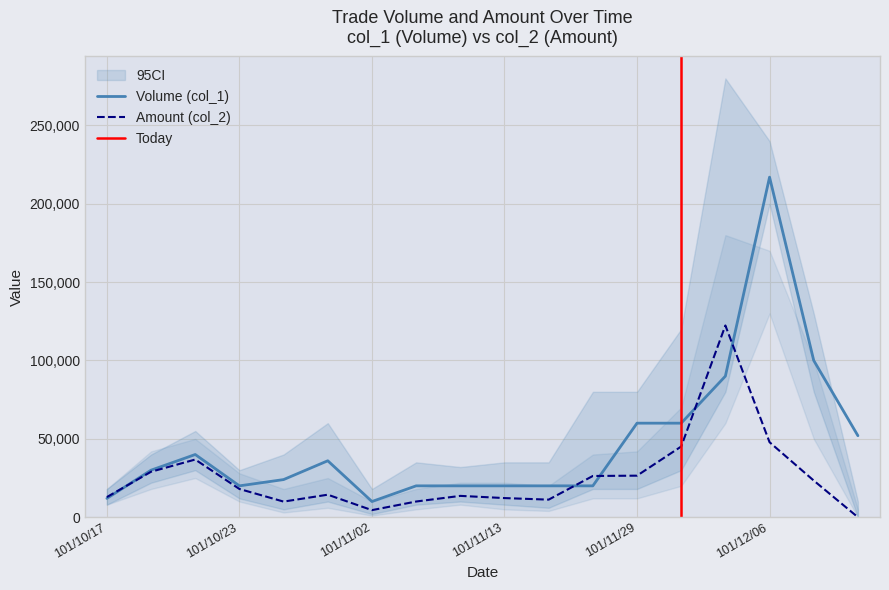

List the series in order of their overall mean, lowest first.

Amount (col_2), Volume (col_1)